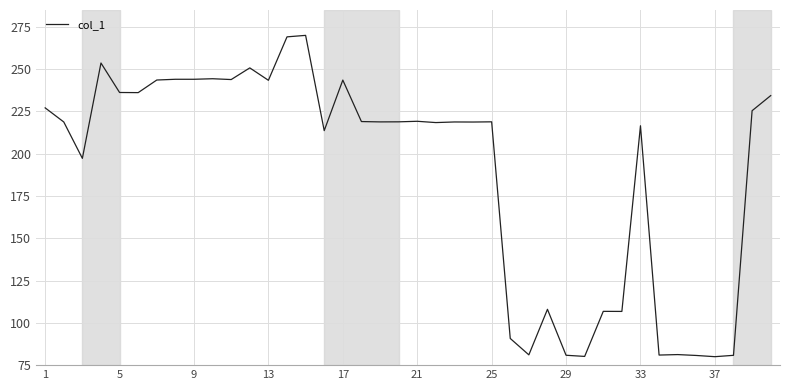

How many lines are shown in the chart?

1